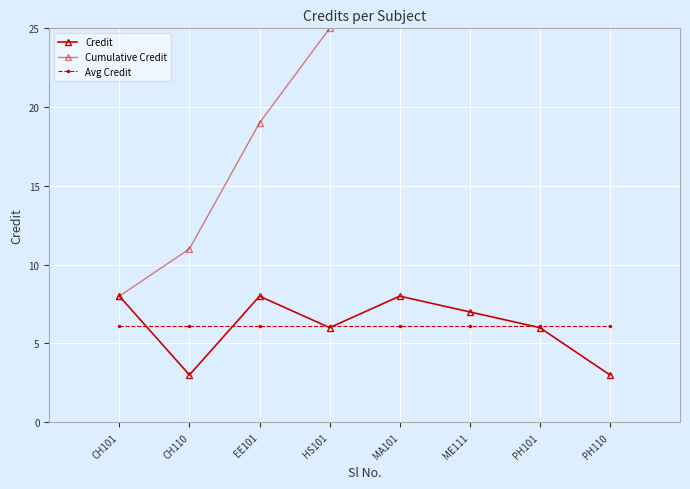

What is the difference between the Credit values at EE101 and CH110?

5.0